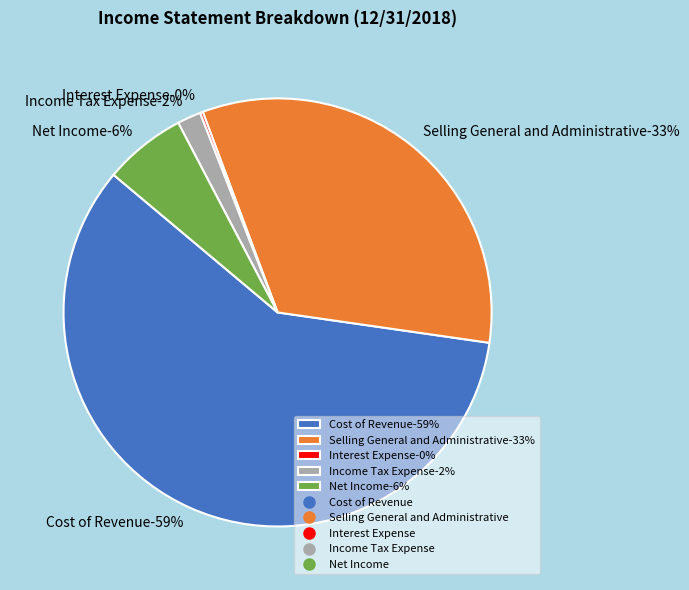

Which category has the smallest portion of the pie?

Interest Expense